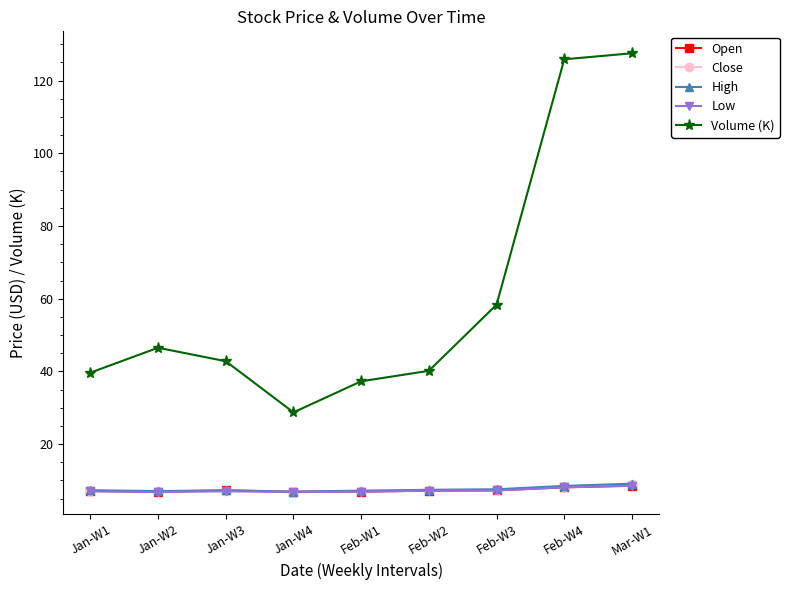

What is the difference between the Volume (K) values at Feb-W2 and Mar-W1?

87.4